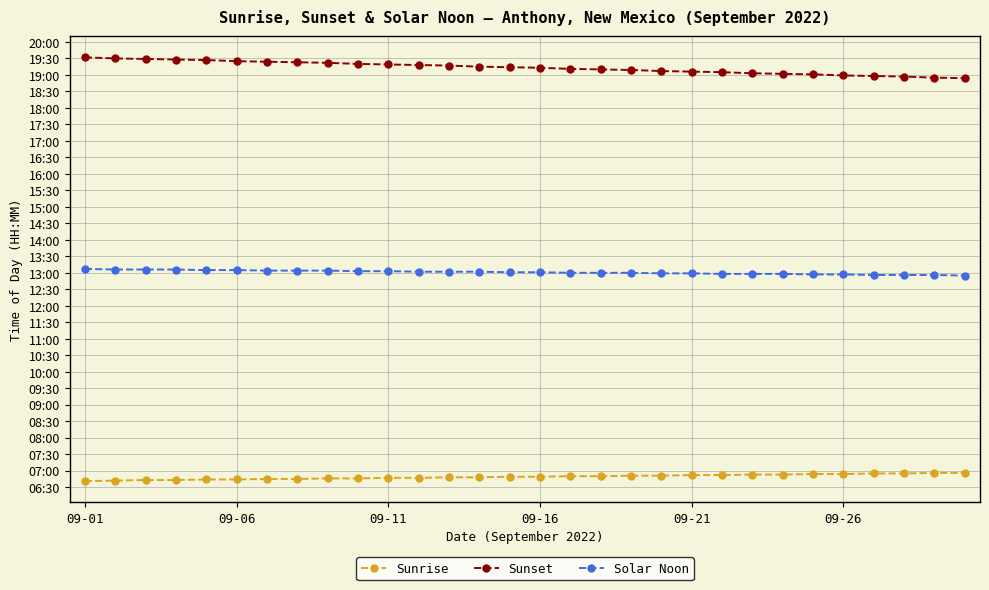

List the series in order of their overall mean, highest first.

Sunset, Solar Noon, Sunrise